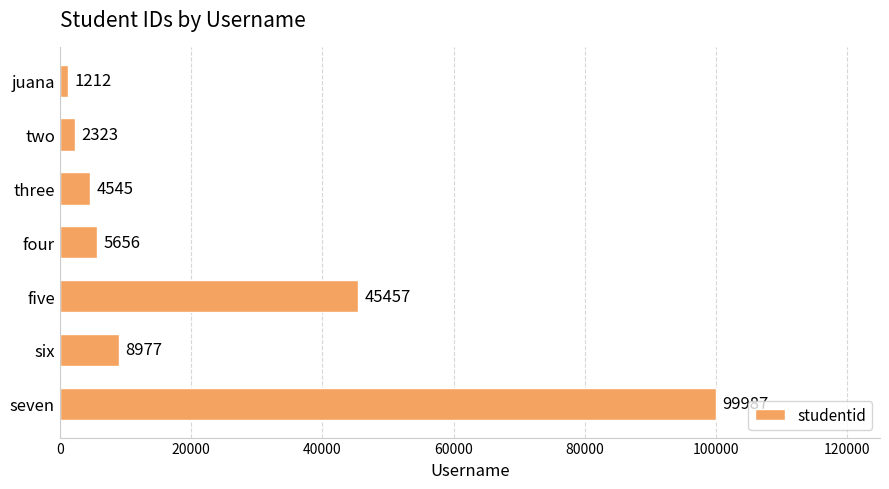

The value at seven is 99987. True or false?

True